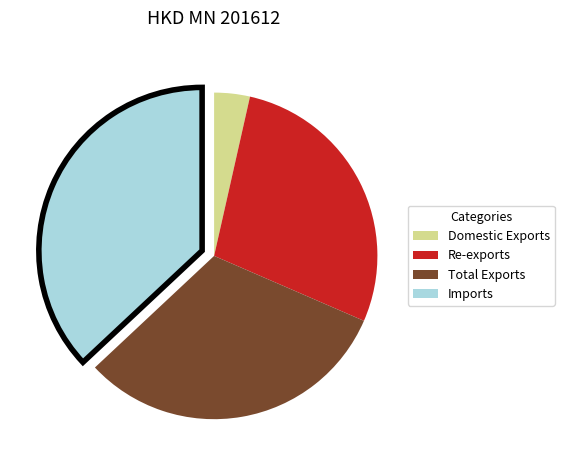

Does any single category account for the majority?

No